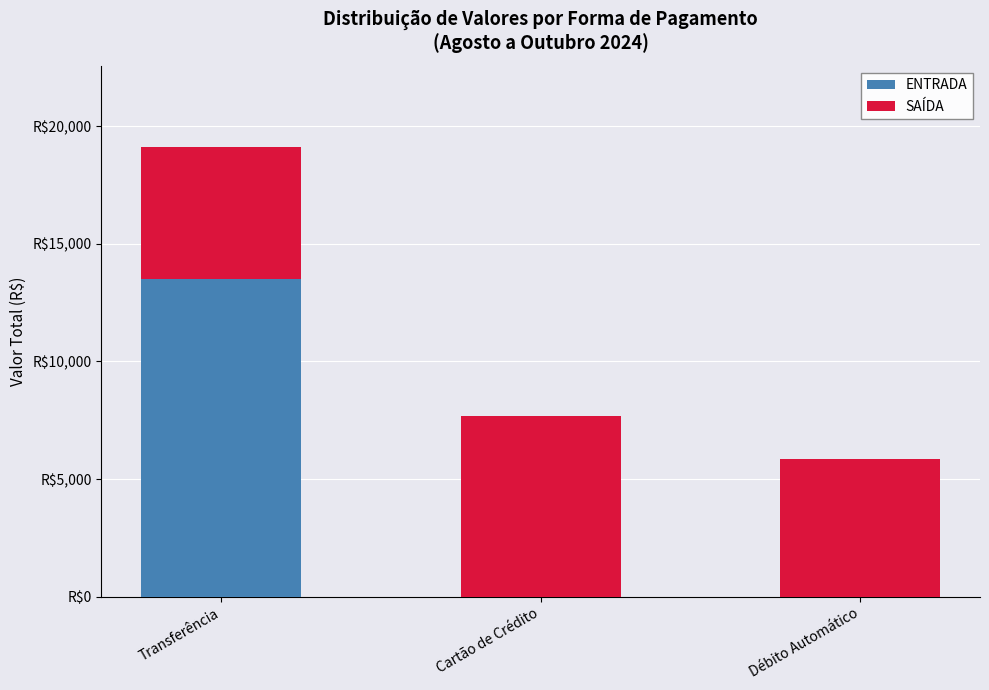

At which category is the sum across all series the highest?

Transferência